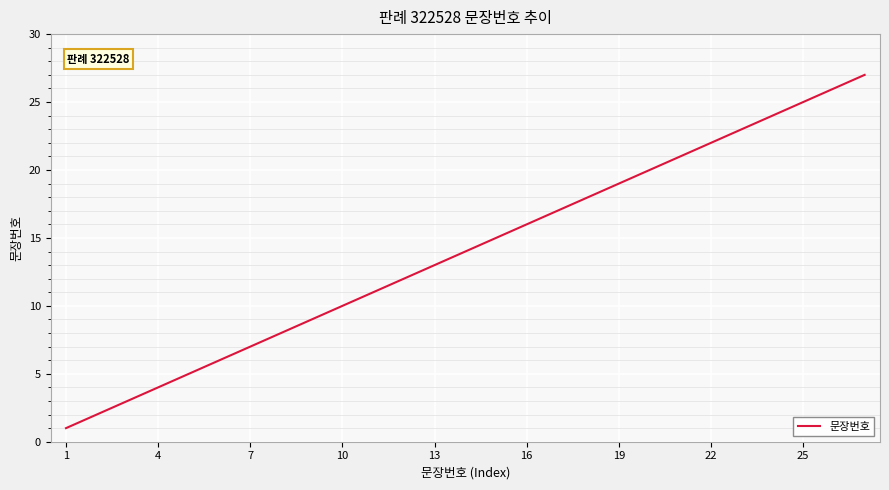

What is the maximum value shown in the chart?

27